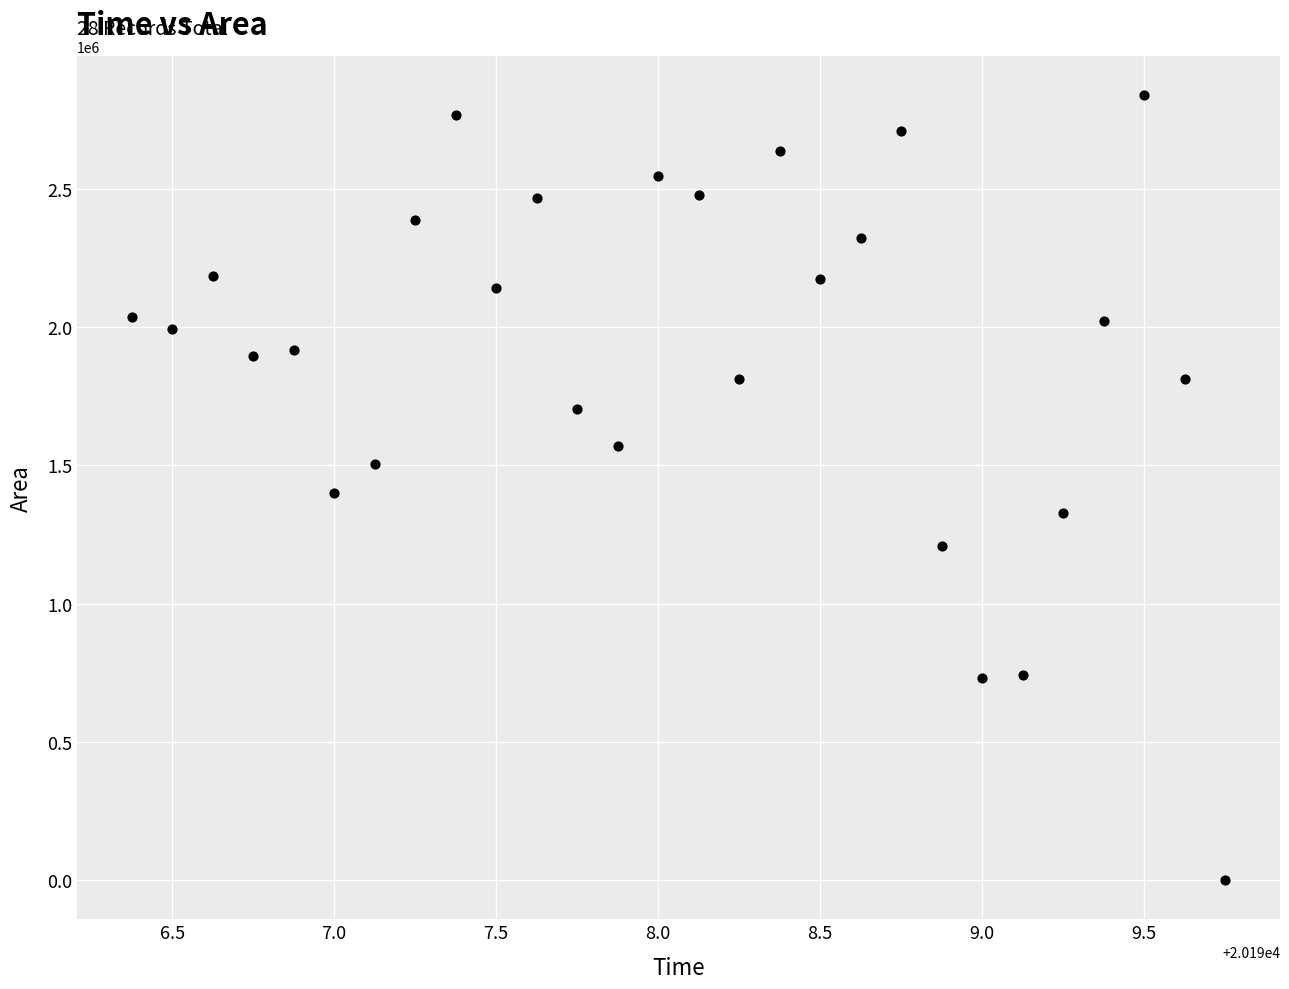

What is the range of Y values (max minus min)?

2836250